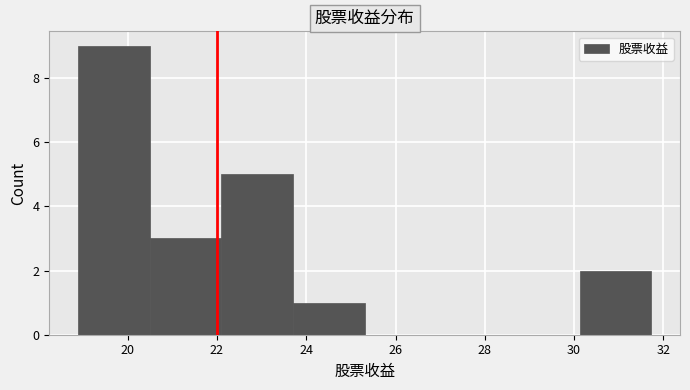

Reading left to right, list every bar in this chart as the range it spans on the x-axis followed by its height. Neither the bar edges nor the heights are printed on the chart, so give them approximately, as read against the axes.

18.8 to 20.4: 9
20.4 to 22.0: 3
22.0 to 23.8: 5
23.8 to 25.4: 1
25.4 to 27.0: 0
27.0 to 28.6: 0
28.6 to 30.2: 0
30.2 to 31.8: 2